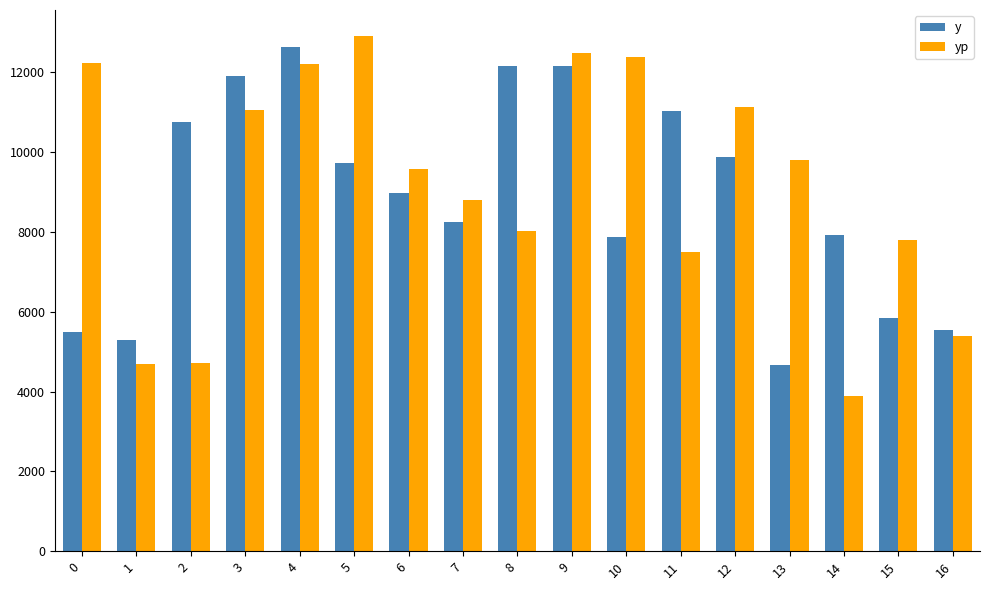

Which series changed the most between 9 and 14?

yp